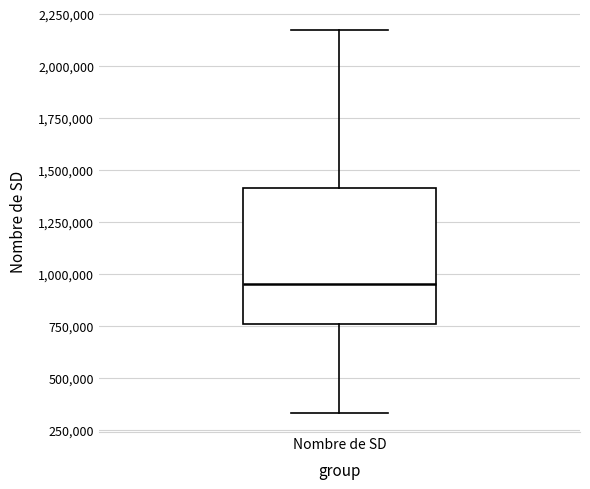

Read this box plot against the y-axis: the position of the median line, the range covered by the box, and the ends of both whiskers. The values are not printed on the chart, so give them approximately, as read against the axis.

median 950000, box 750000 to 1400000, whiskers 350000 to 2150000